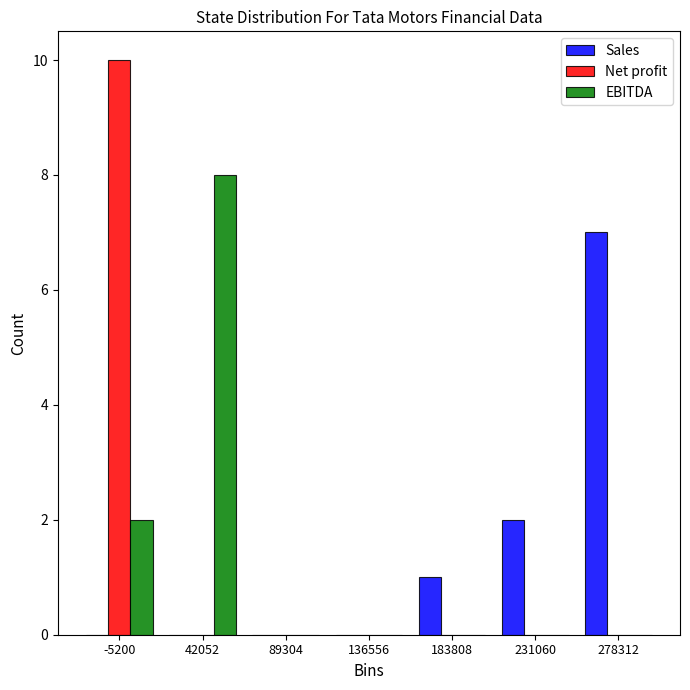

In the Net profit series, which range on the x-axis has the tallest bar?

-30000 to 20000